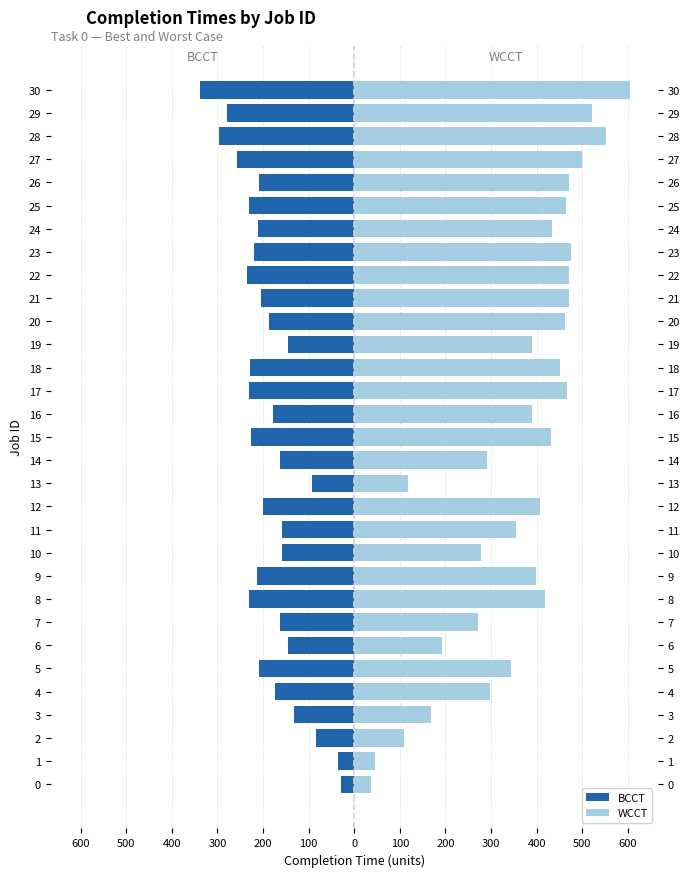

What is the label of the 3rd bar from the right?

28